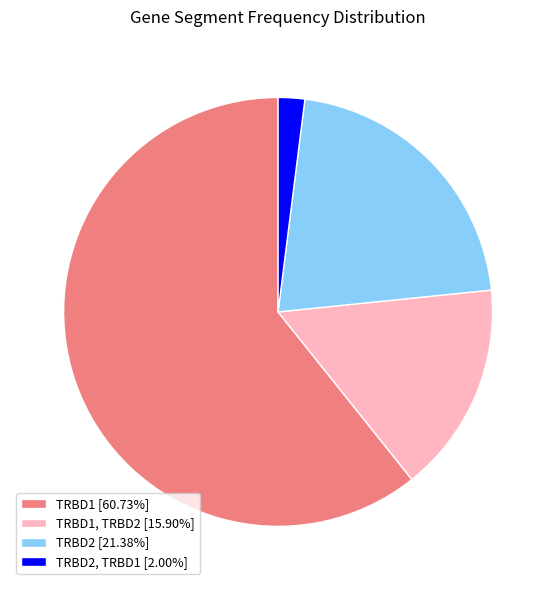

Is the sum of TRBD2 [21.38%] and TRBD2, TRBD1 [2.00%] greater than half?

No